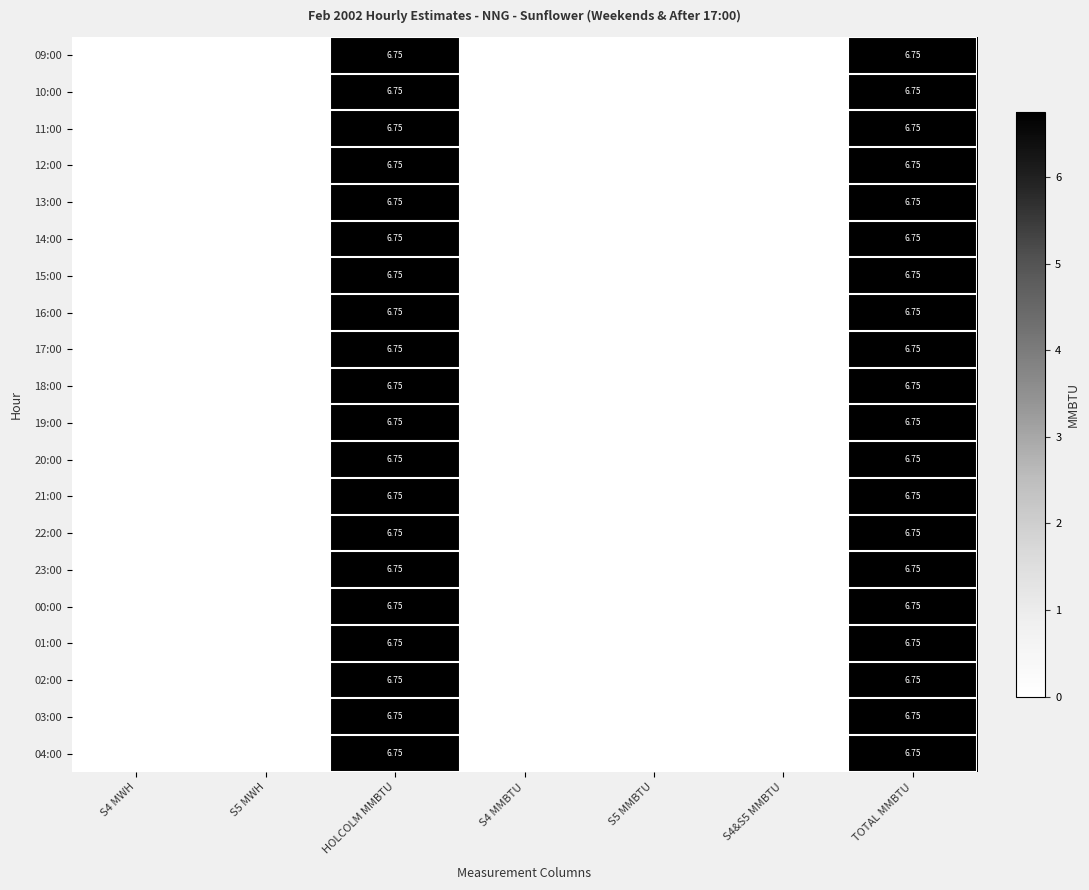

The value of 01:00 at S4 MMBTU is -2.2. True or false?

False